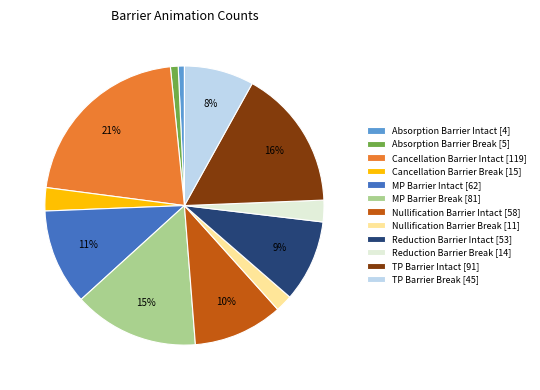

How many slices are in this pie chart?

12